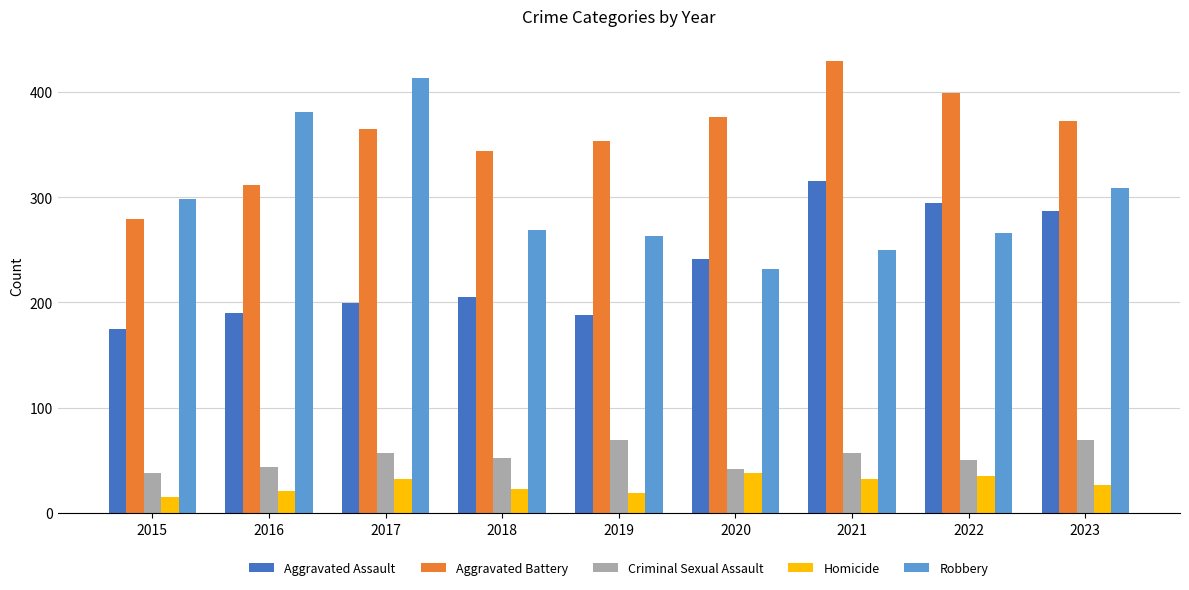

What is the value of the Aggravated Battery bar at the 2nd from the left?

311